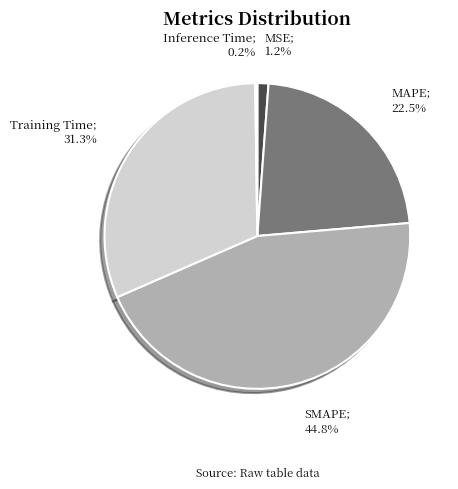

Is there a majority slice in this chart?

No